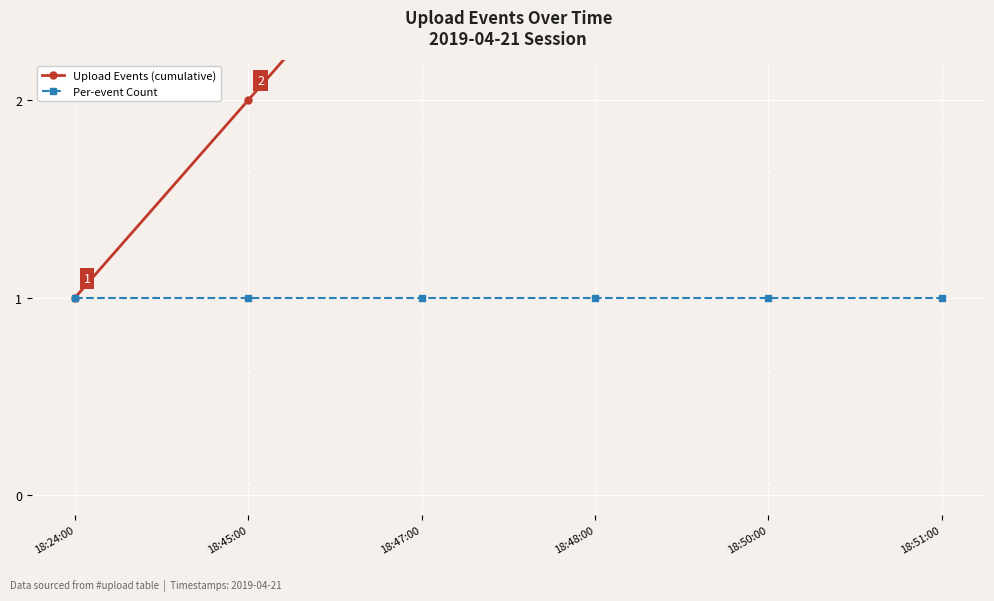

True or false: Per-event Count and Upload Events (cumulative) intersect in this chart.

False